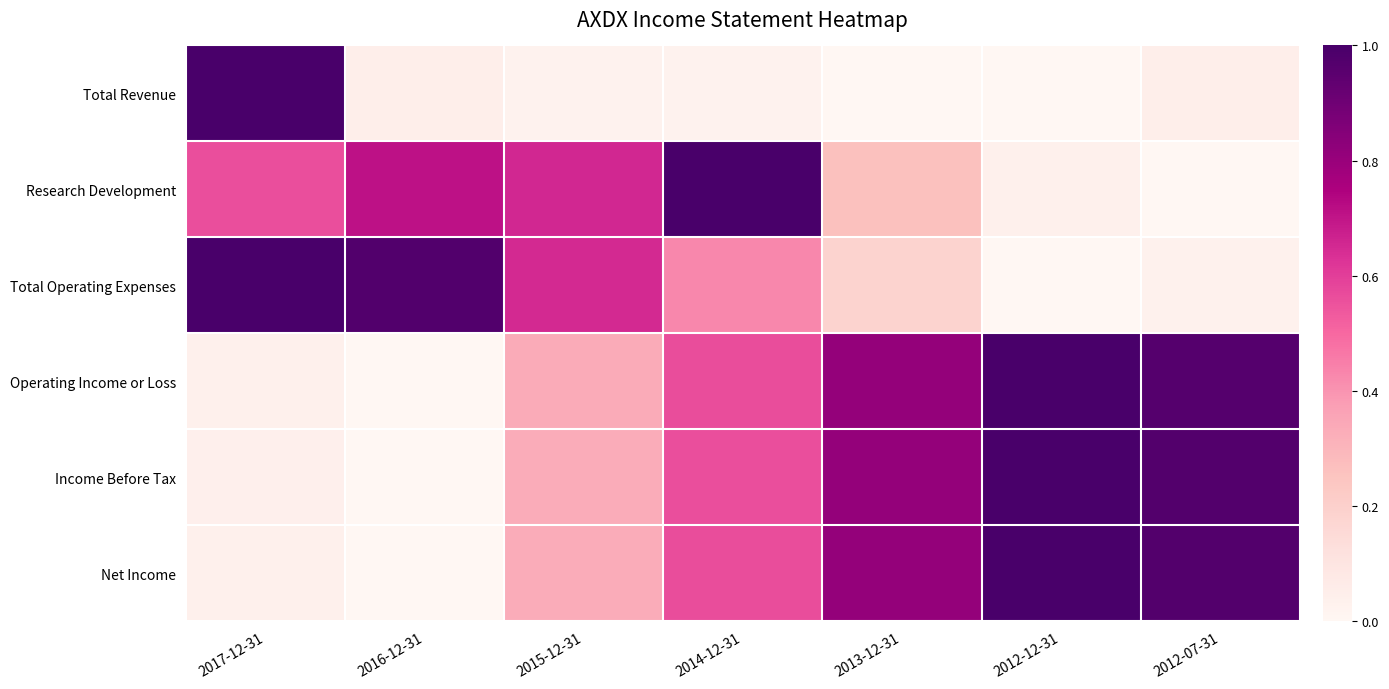

What is the maximum value shown in the chart?

1.0